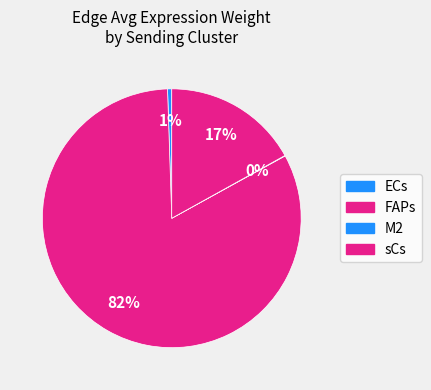

What is the largest slice in the pie chart?

FAPs